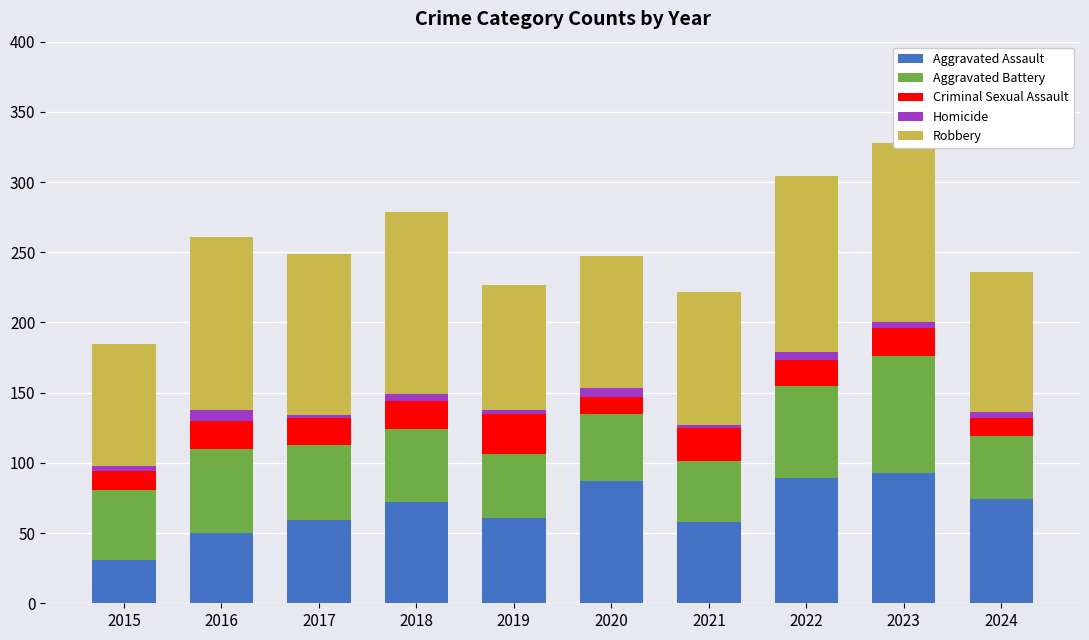

What is the highest value of the Aggravated Assault series?

93